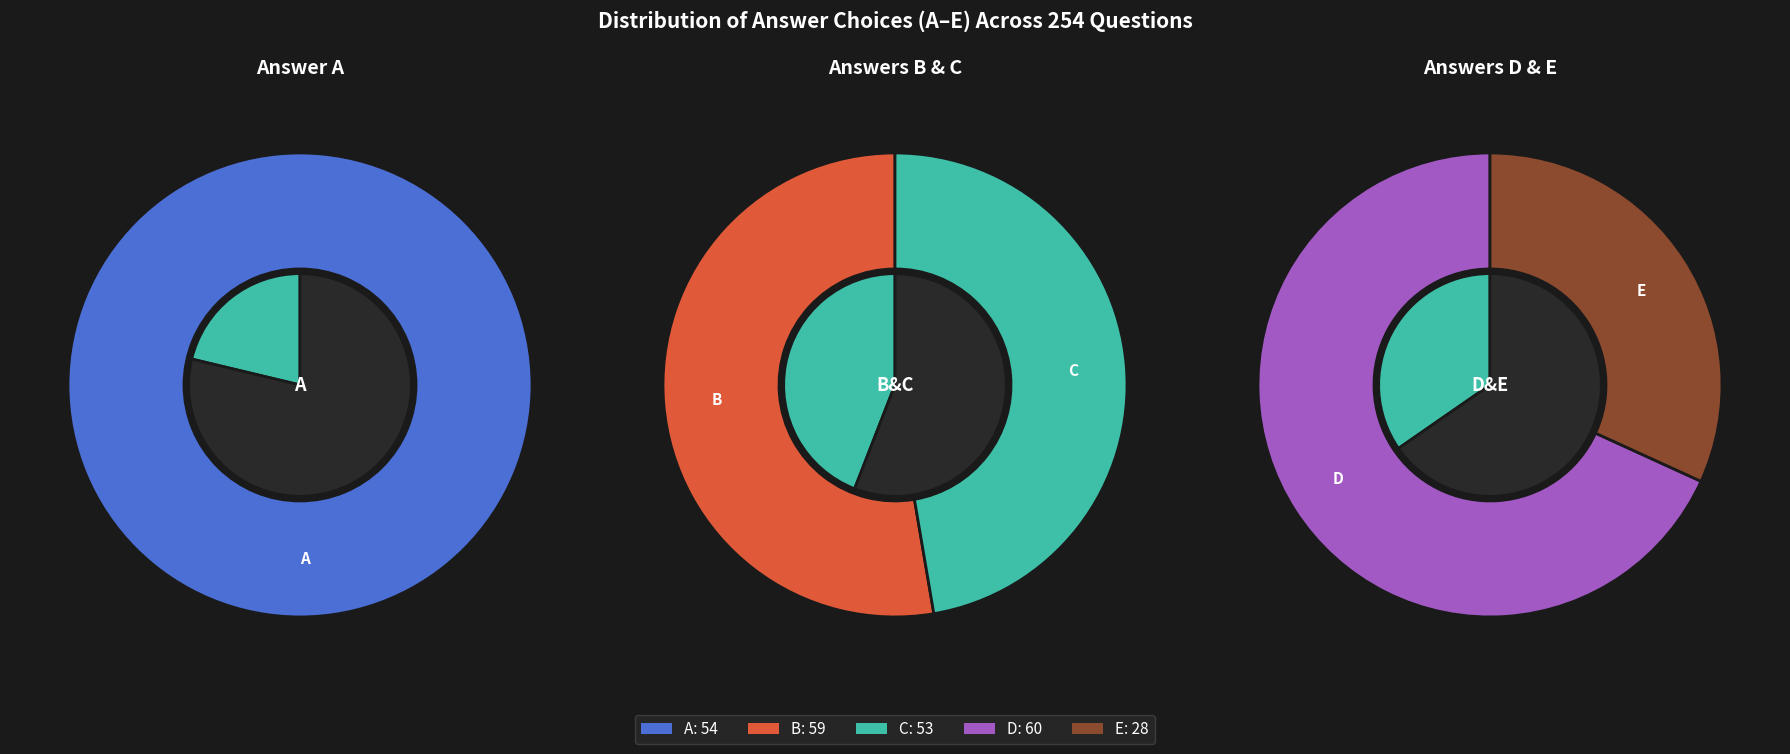

True or false: D accounts for 24% of the total.

True